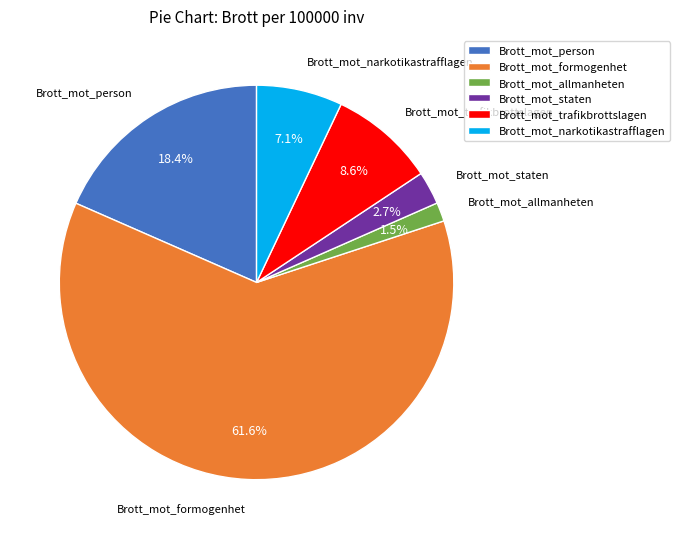

Which category has the smallest portion of the pie?

Brott_mot_allmanheten